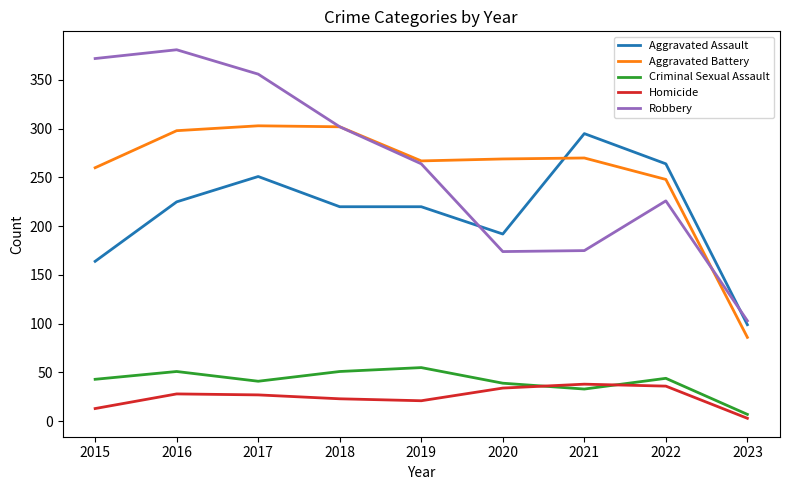

What is the average value of the Aggravated Battery series?

256